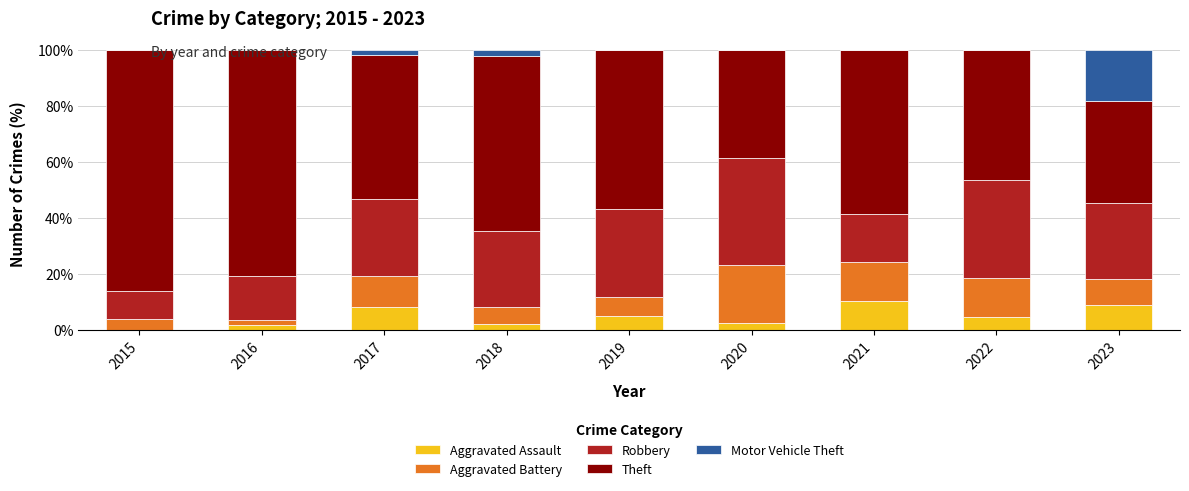

What is the maximum value for Aggravated Assault?

10.3